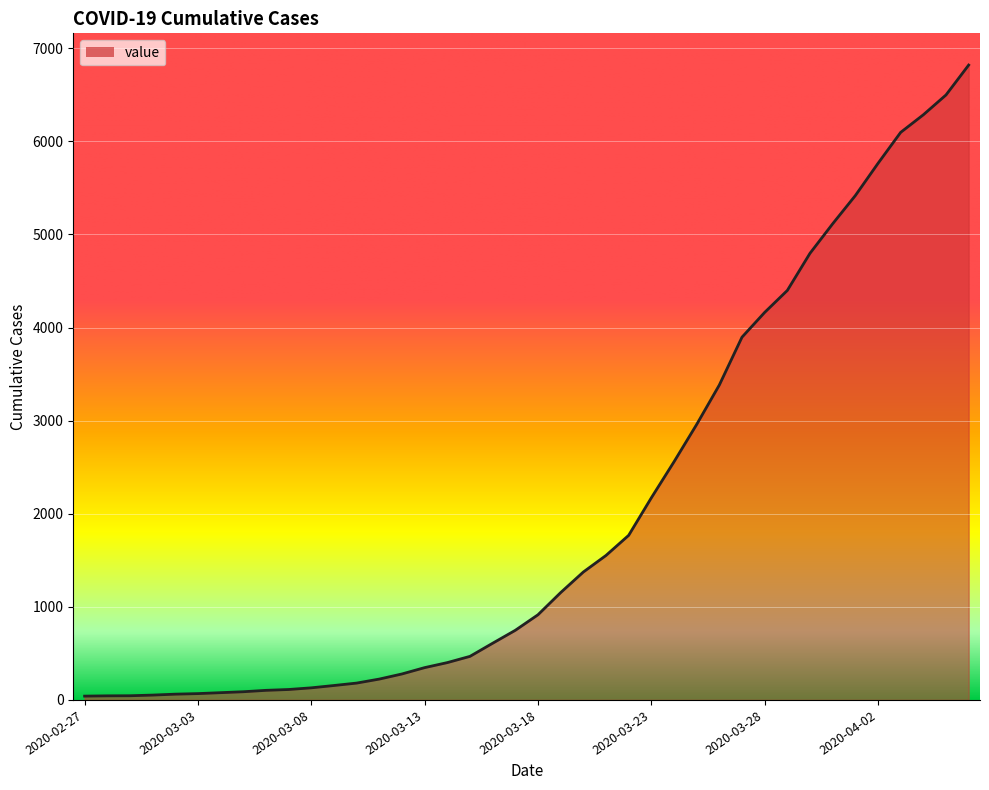

Count the number of categories in the chart.

40